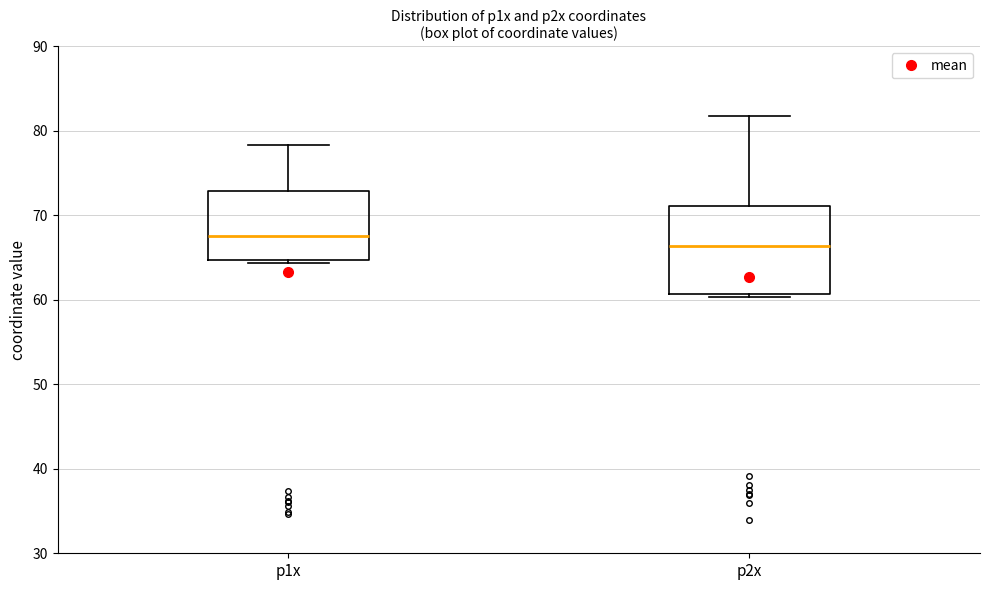

Where is the upper edge of the box for p2x on the y-axis? The values are not printed on the chart, so give them approximately, as read against the axis.

71